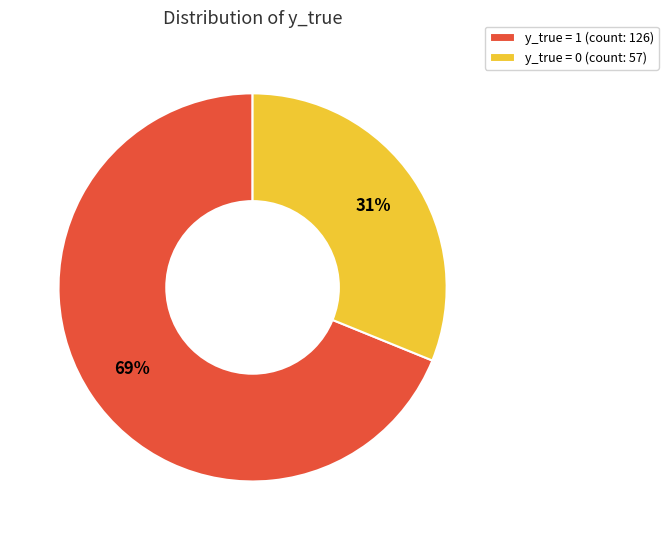

Is y_true = 1 (count: 126) the majority of the pie?

Yes